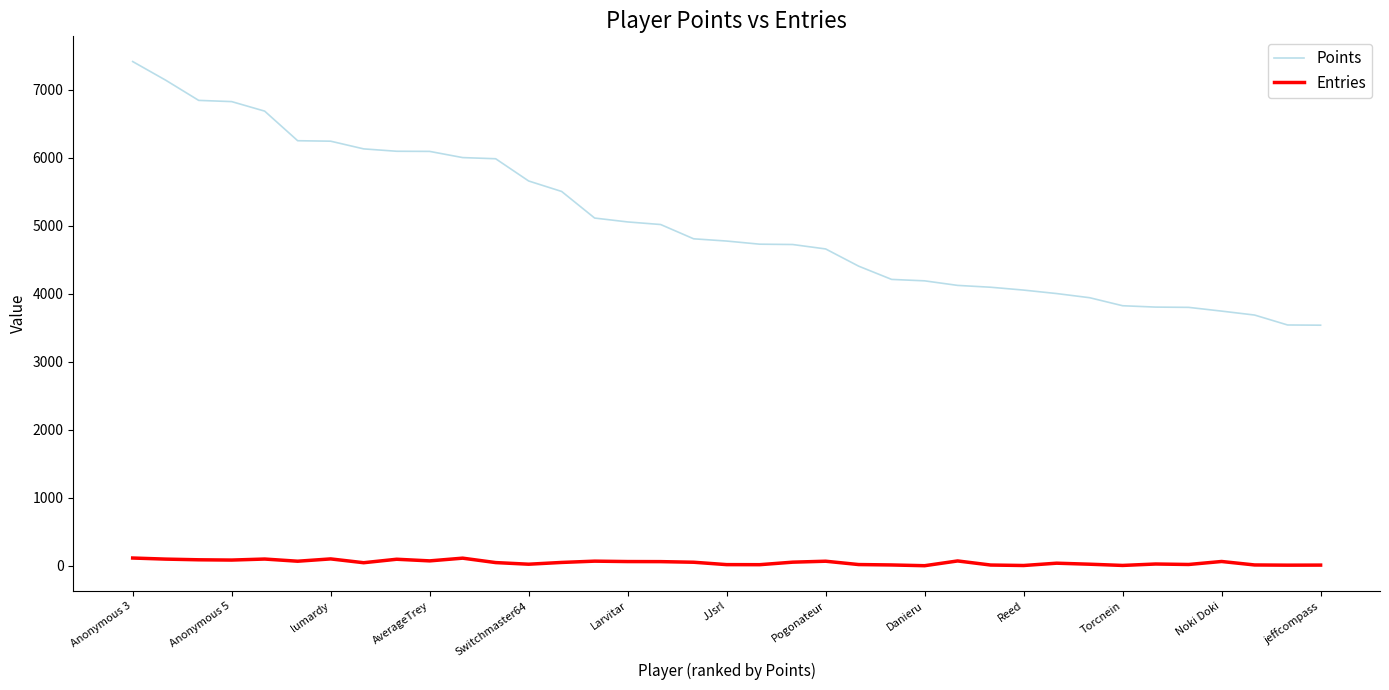

Which series has the largest range (max minus min)?

Points